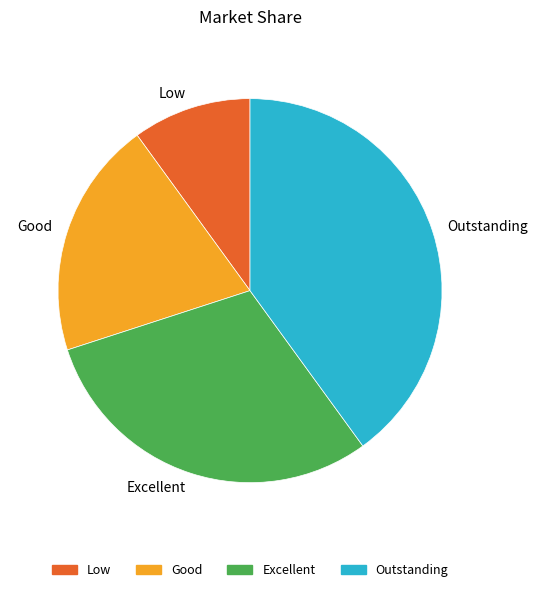

Count the number of slices in the pie.

4